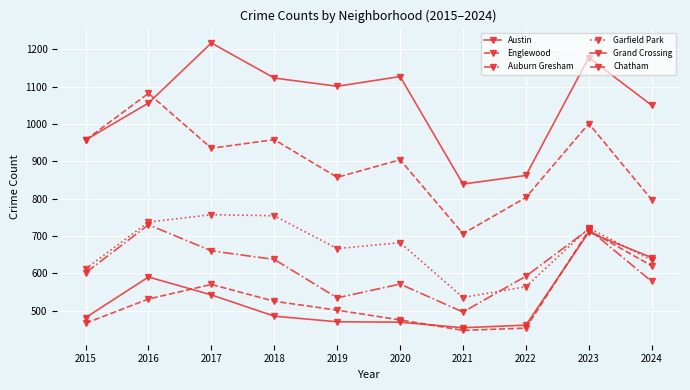

How many values in the Auburn Gresham series are below 601?

5